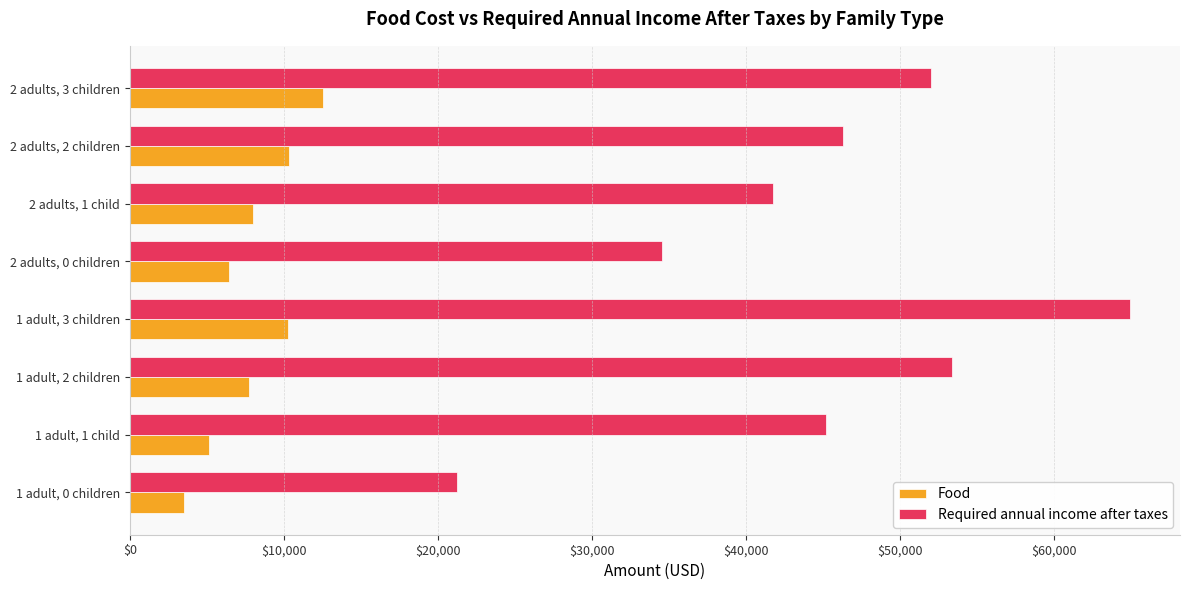

The value of Required annual income after taxes at 1 adult, 1 child is 45211. True or false?

True